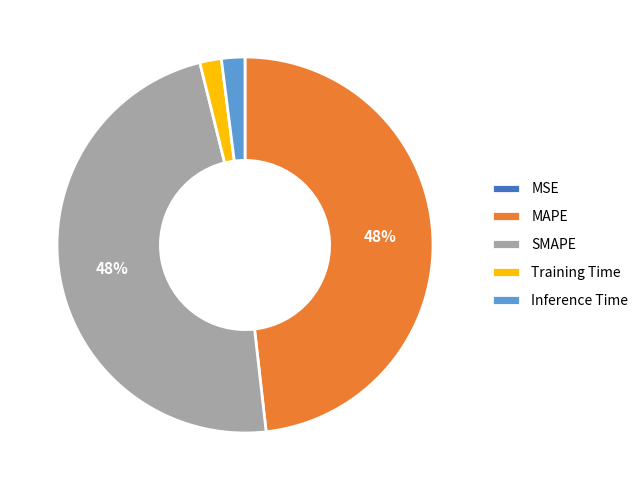

Which has a higher value, MAPE or Inference Time?

MAPE